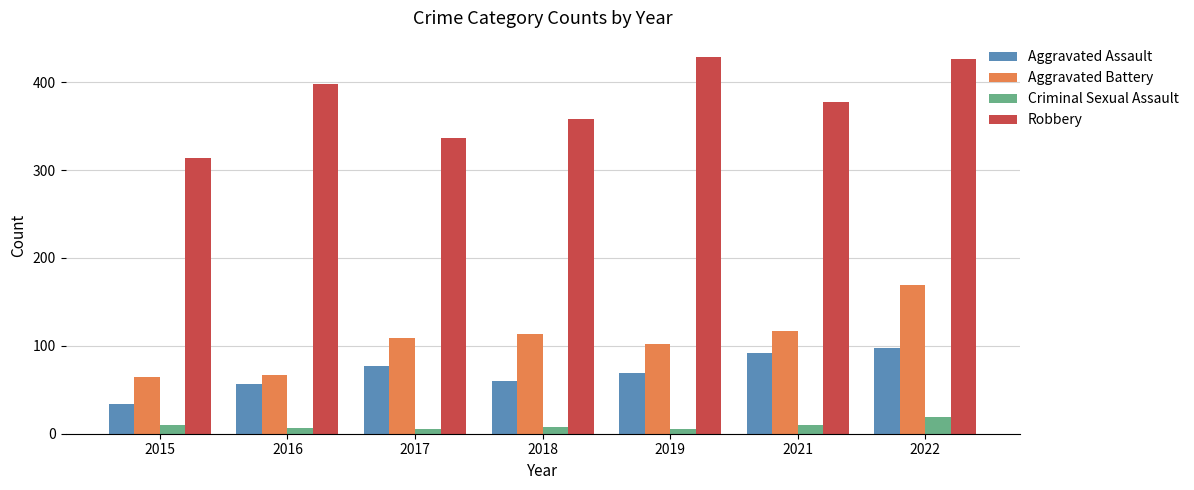

What is the maximum value for Criminal Sexual Assault?

19